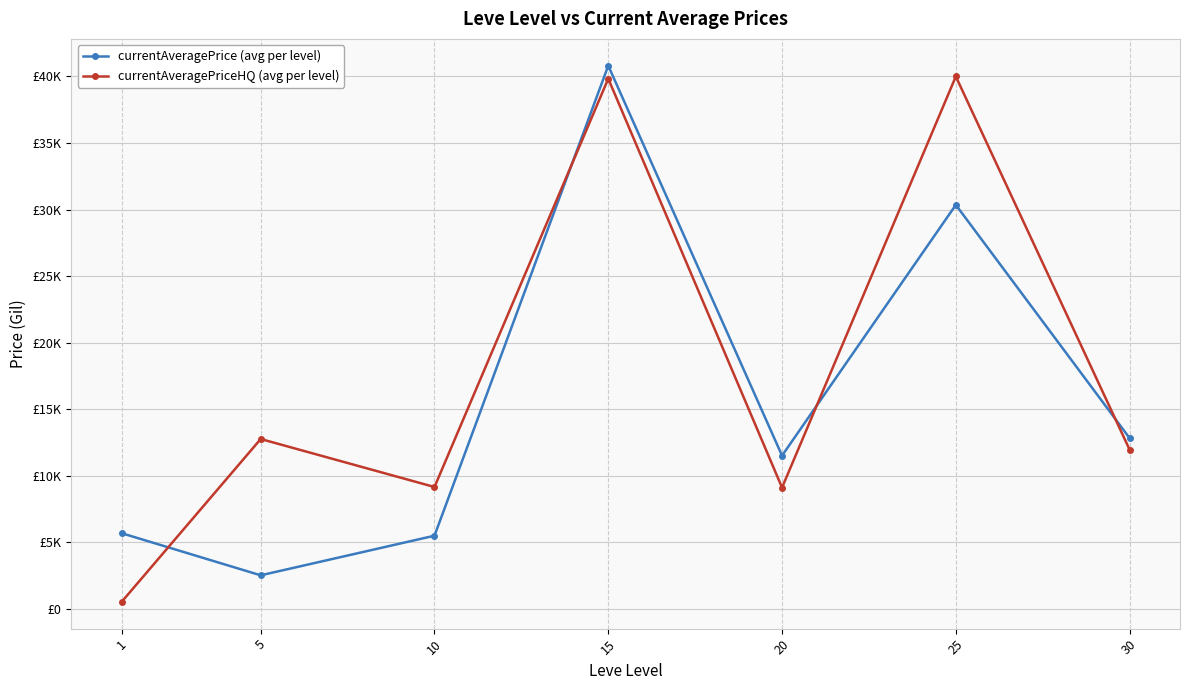

Which series has the largest range (max minus min)?

currentAveragePriceHQ (avg per level)